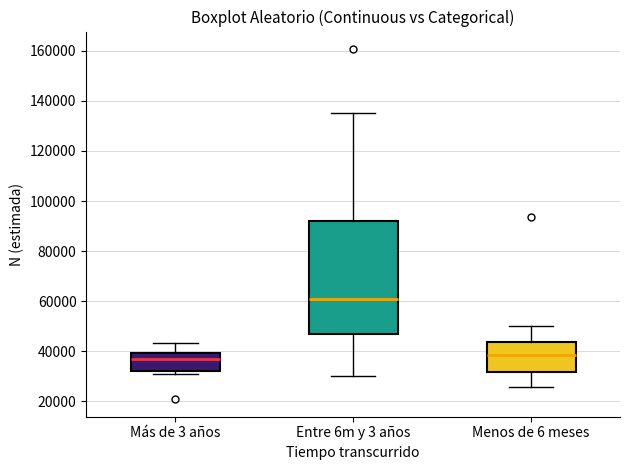

Reading left to right, transcribe this box plot: for each box, give where its median line is, the range the box spans, and where its two whiskers end, as read against the y-axis. The values are not printed on the chart, so give them approximately, as read against the axis.

Más de 3 años: median 38000, box 32000 to 40000, whiskers 30000 to 44000
Entre 6m y 3 años: median 62000, box 46000 to 92000, whiskers 30000 to 136000
Menos de 6 meses: median 38000, box 32000 to 44000, whiskers 26000 to 50000